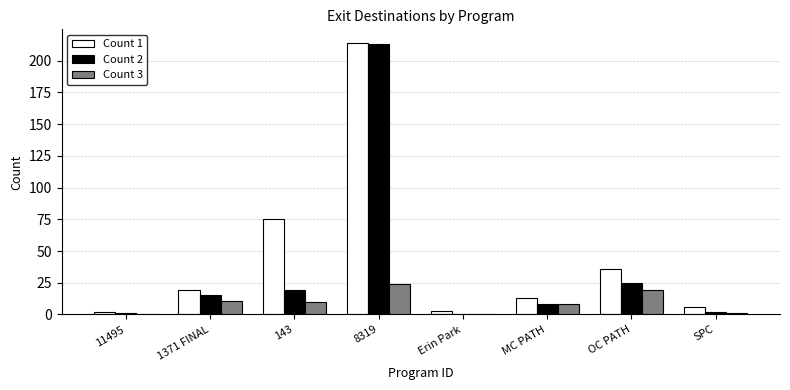

What is the average value of the Count 2 series?

35